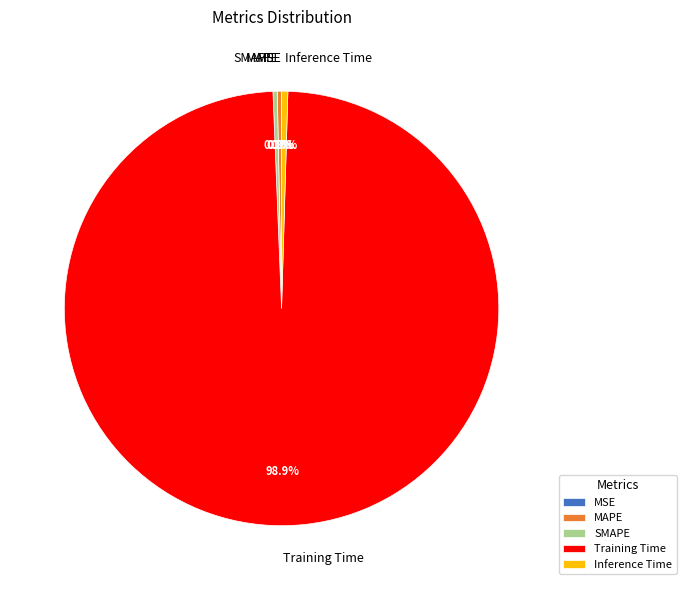

What is the largest slice in the pie chart?

Training Time